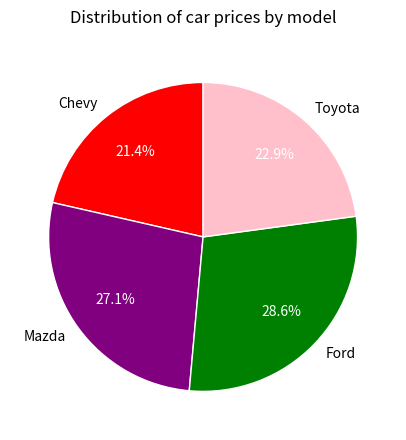

What is the smallest slice in the pie chart?

Chevy